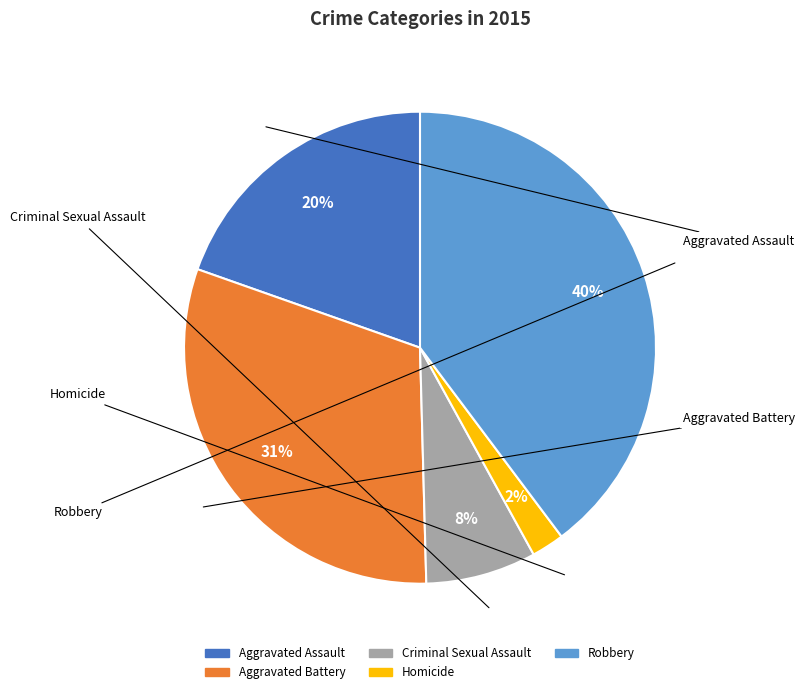

Which category has the biggest portion of the pie?

Robbery